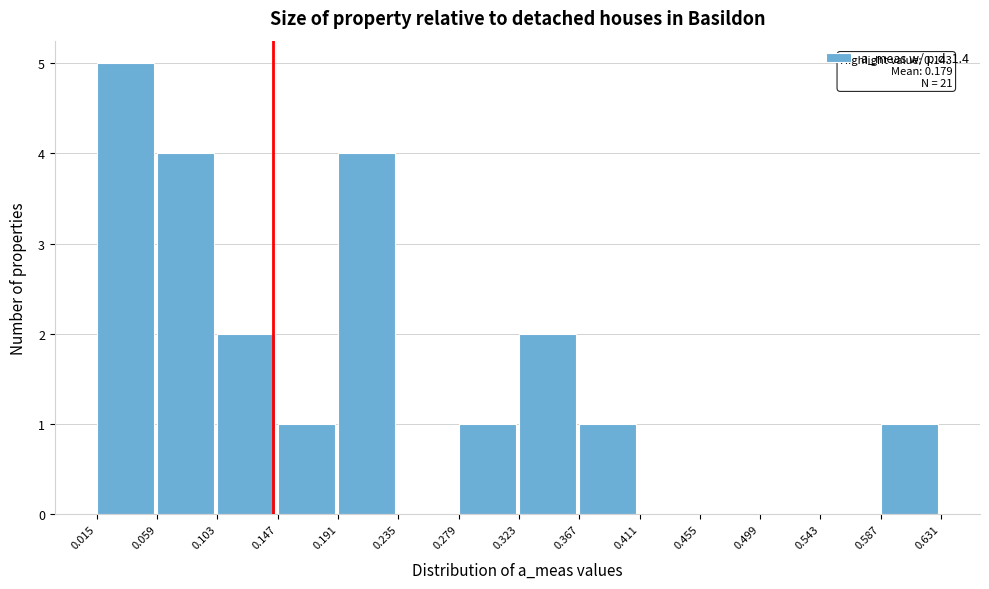

Over which range of the x-axis is the bar tallest?

0.015 to 0.059